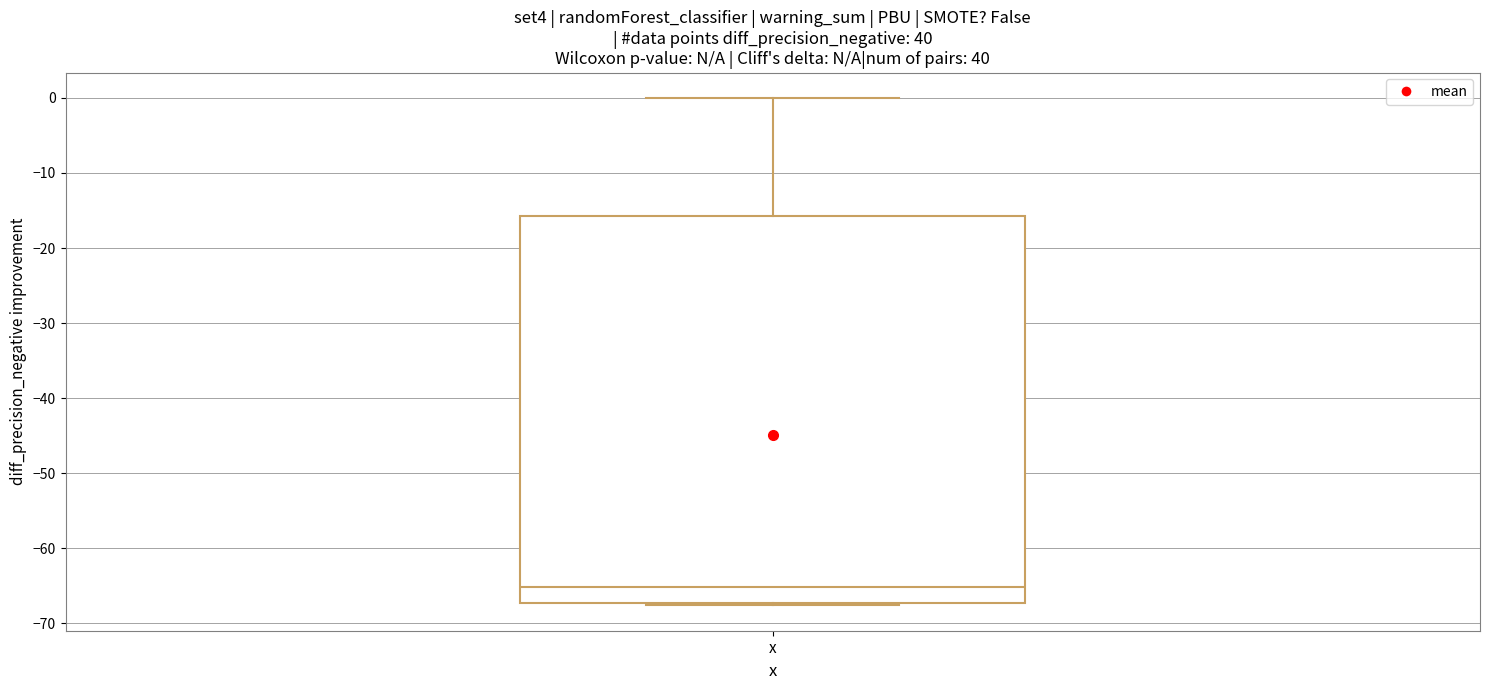

Transcribe this box plot: give where the median line is, the range the box spans, and where the two whiskers end, as read against the y-axis. The values are not printed on the chart, so give them approximately, as read against the axis.

median -65, box -67 to -16, whiskers -68 to 0